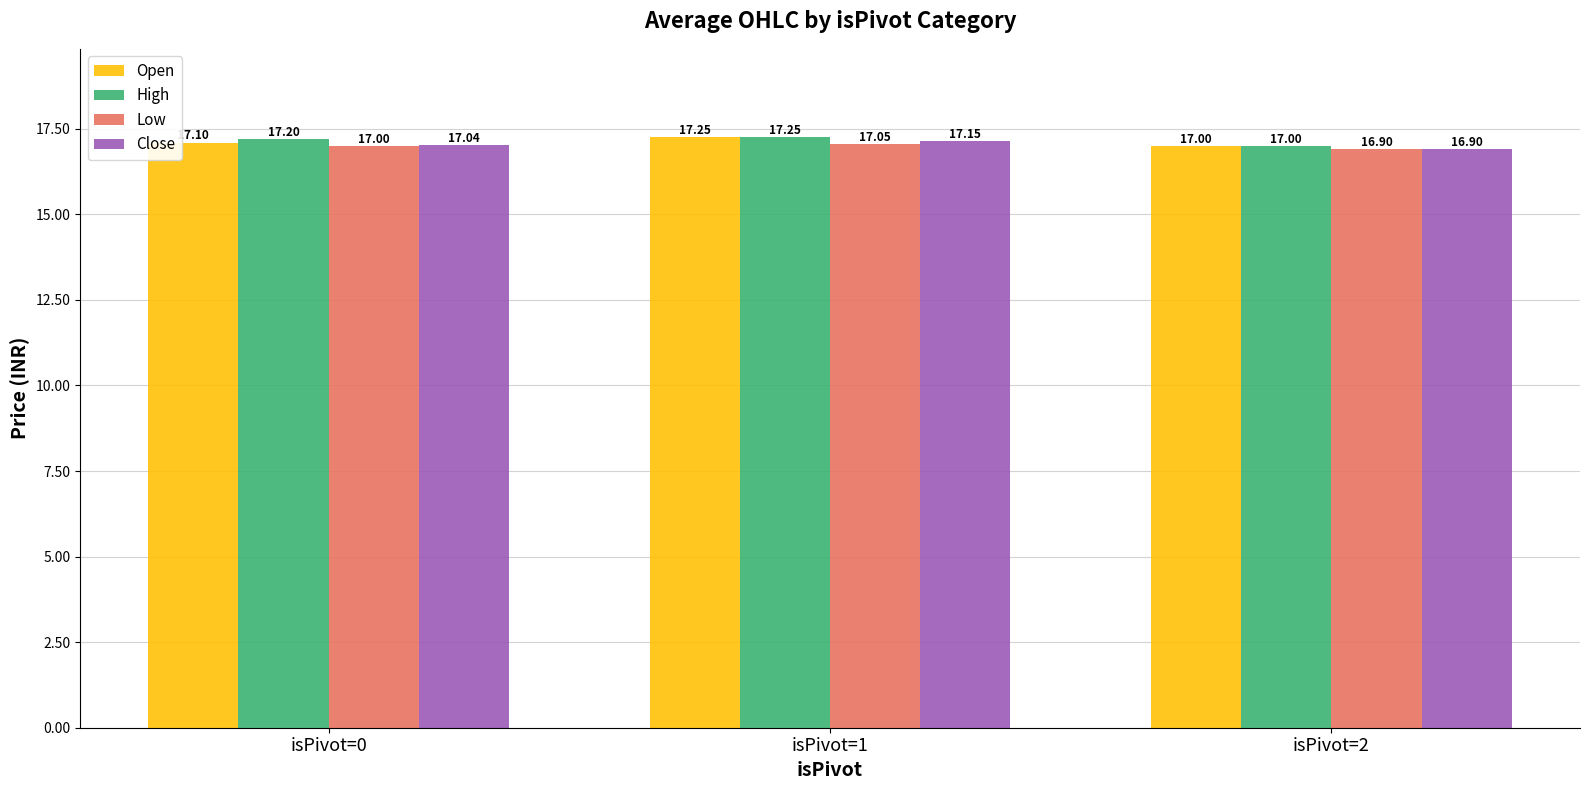

Which series changed the most between isPivot=0 and isPivot=2?

High